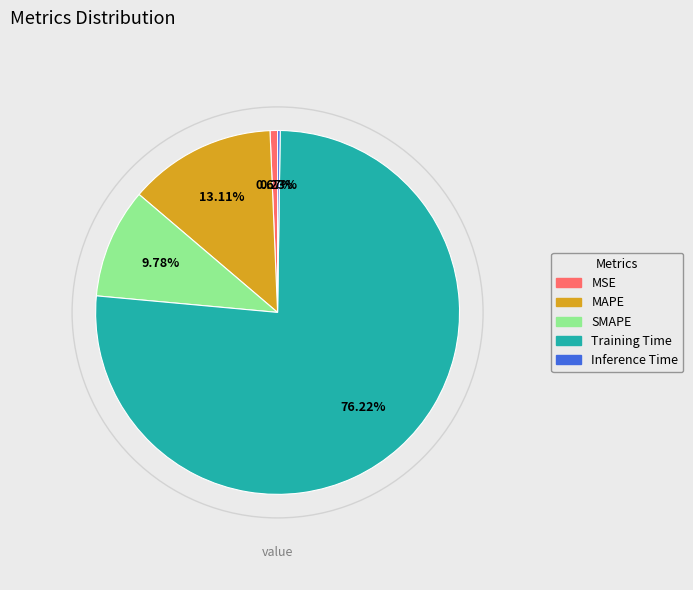

How many segments does this pie chart have?

5